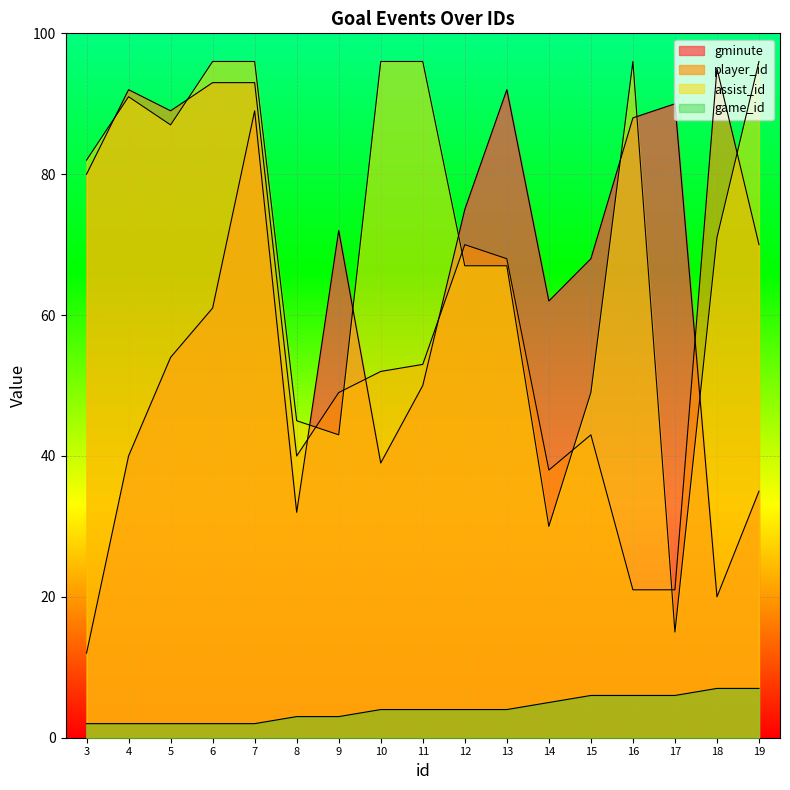

The value of player_id at 13 is 102. True or false?

False